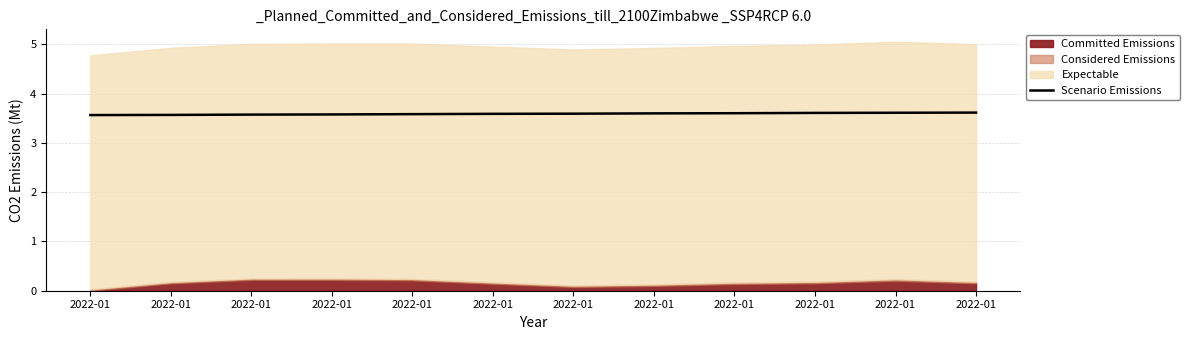

List the labels in order of value, smallest first.

2022-01, 2022-01, 2022-01, 2022-01, 2022-01, 2022-01, 2022-01, 2022-01, 2022-01, 2022-01, 2022-01, 2022-01